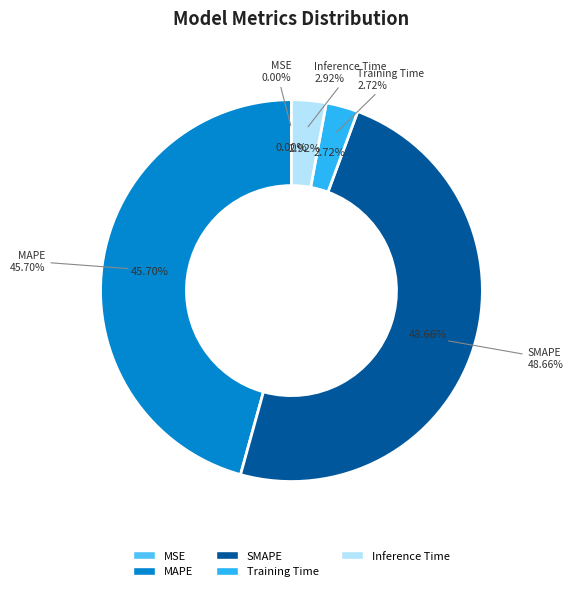

Does MSE account for over 50% of the chart?

No